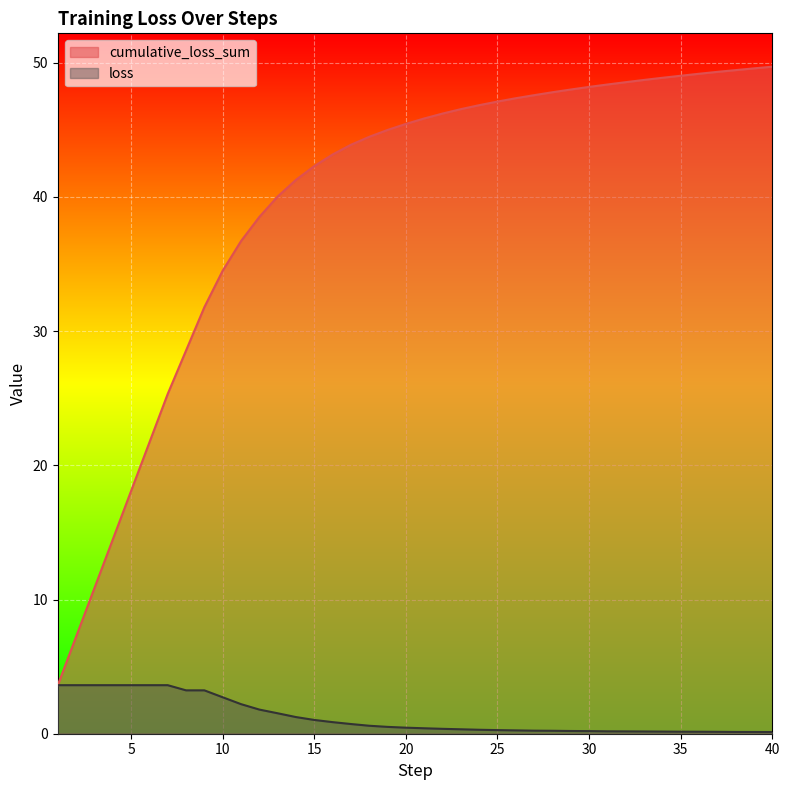

True or false: loss has more than 2 points higher than both neighbors.

False